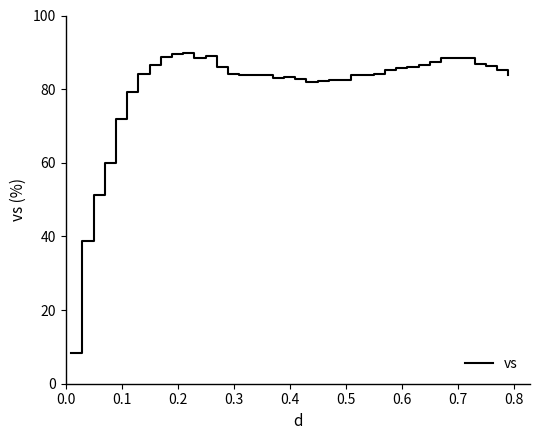

What is the difference between the maximum and minimum values?

81.5